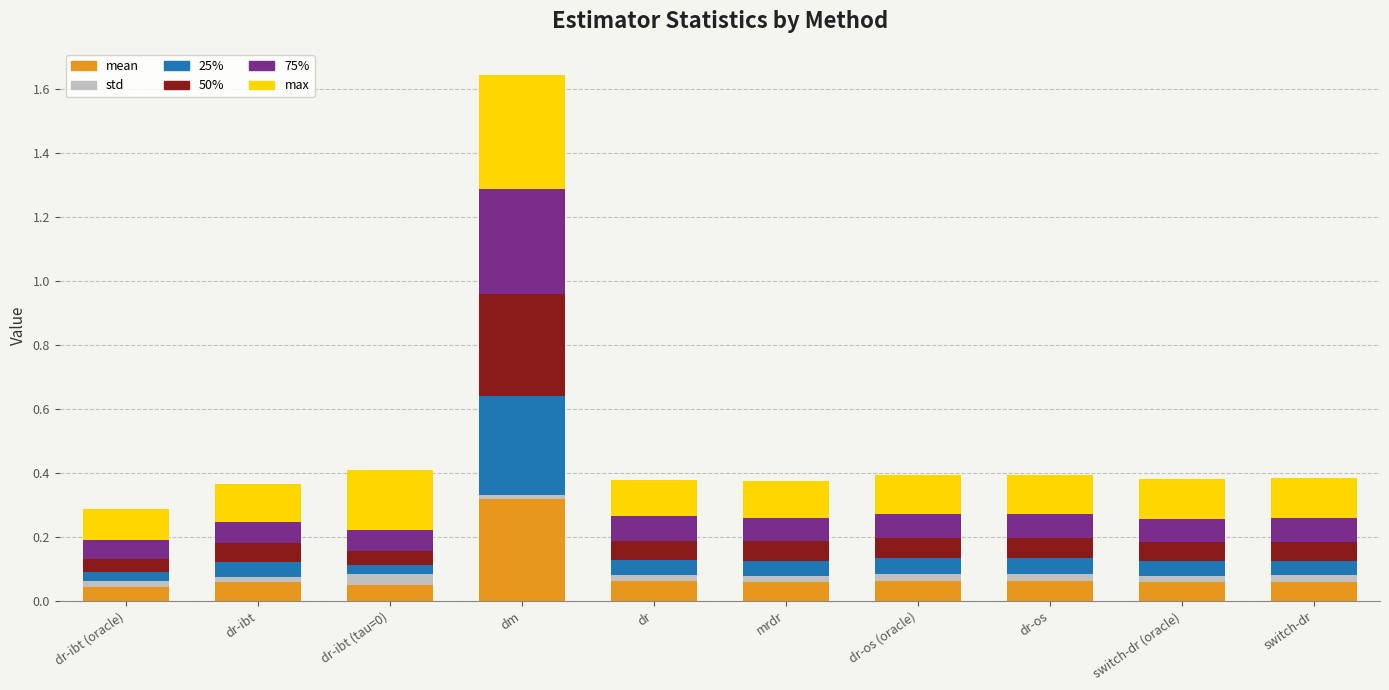

At which label does mean reach its peak?

dm